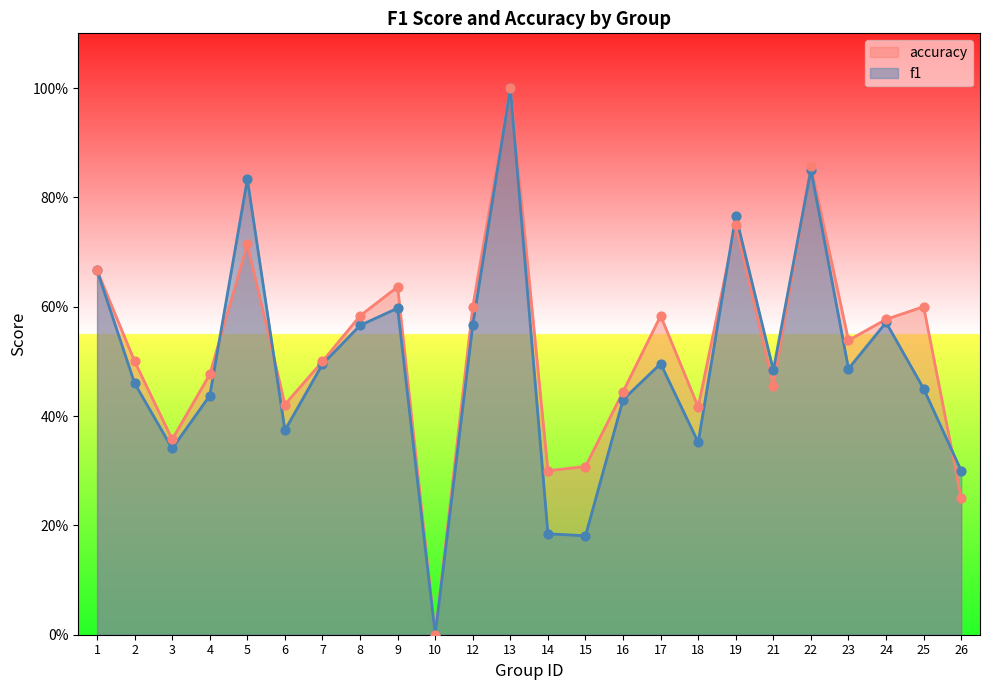

Which series has the largest Y range (max minus min)?

f1